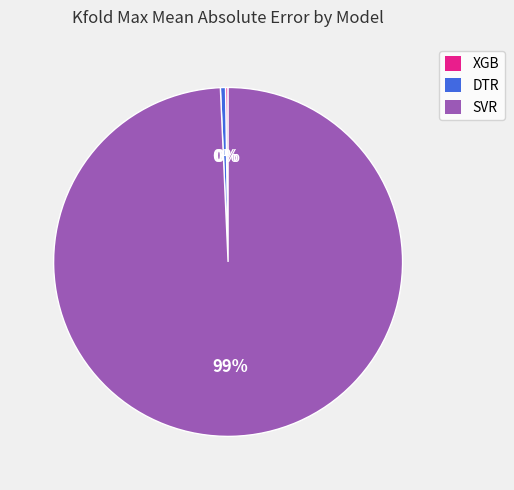

To the nearest percent, what is the average slice percentage?

33%